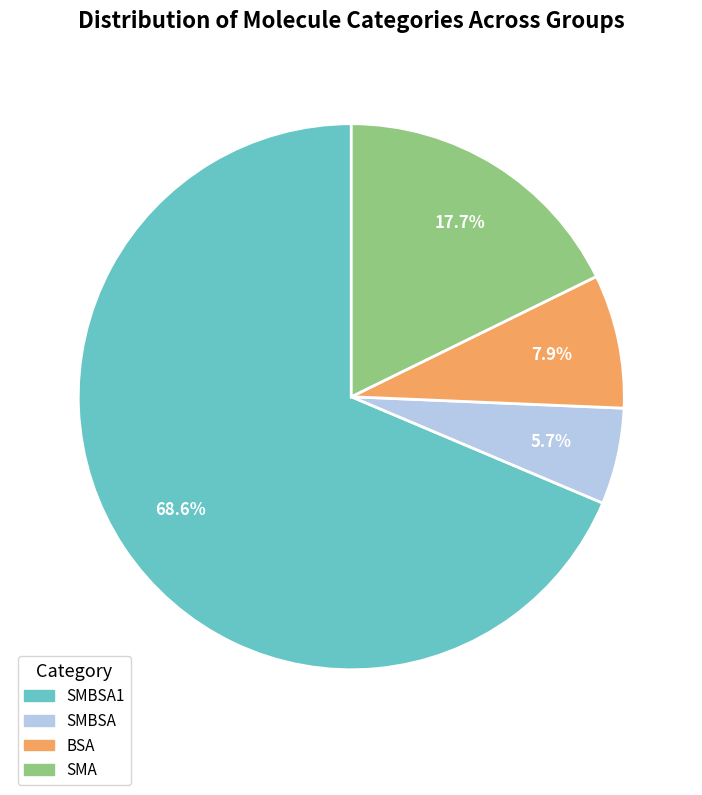

Is there a majority slice in this chart?

Yes